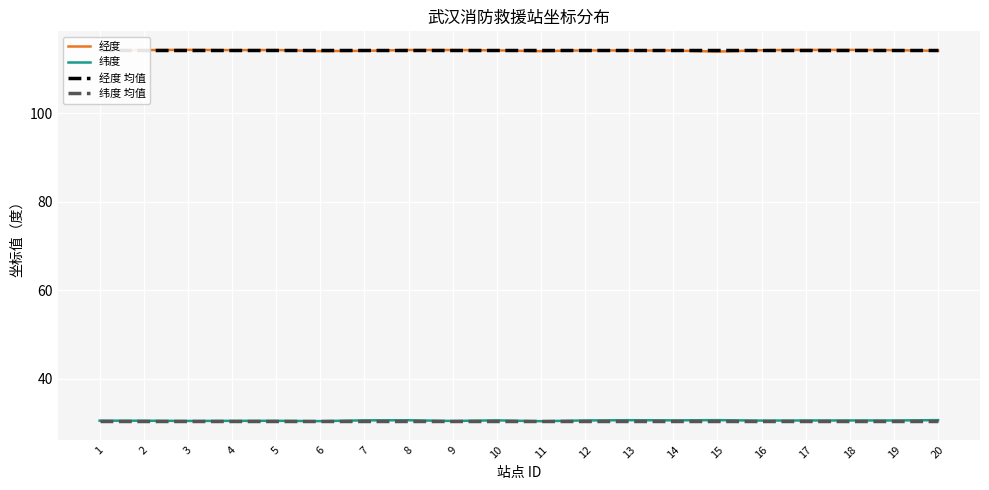

True or false: 经度 均值 and 纬度 均值 intersect in this chart.

False